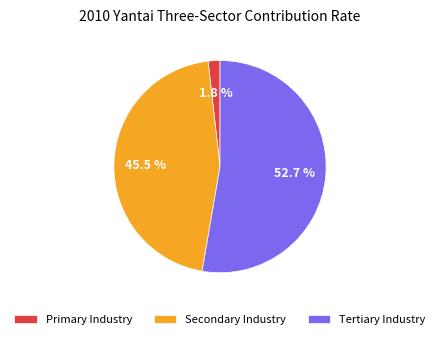

Which has a higher value, Secondary Industry or Primary Industry?

Secondary Industry